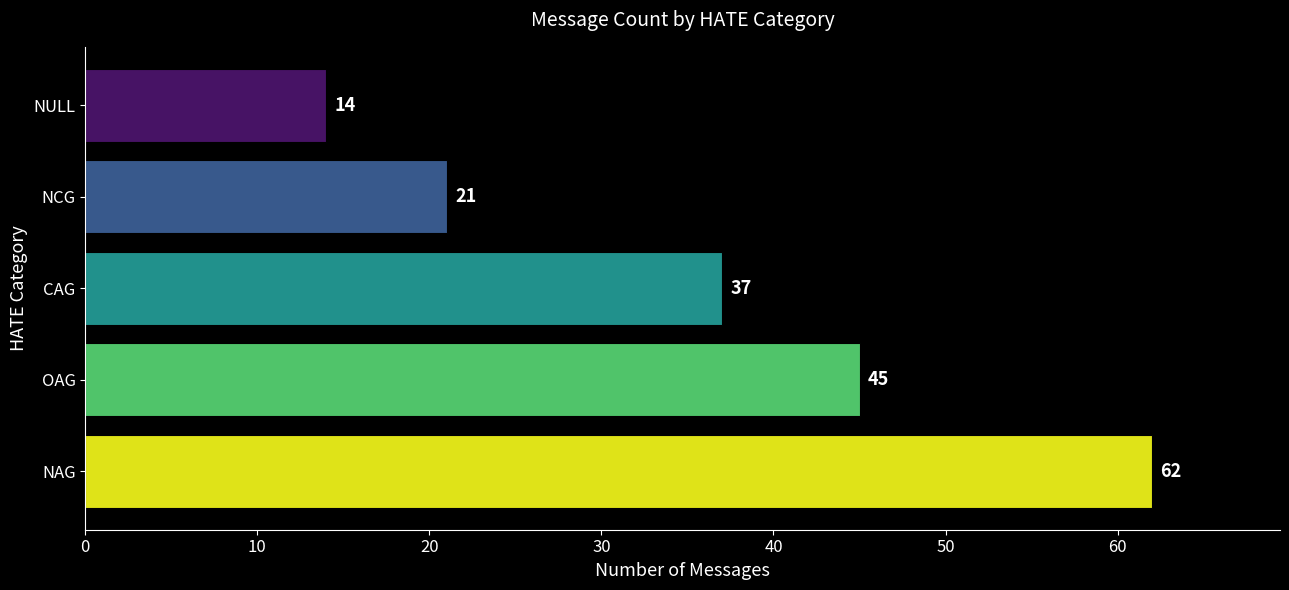

How many series are shown in this chart?

1